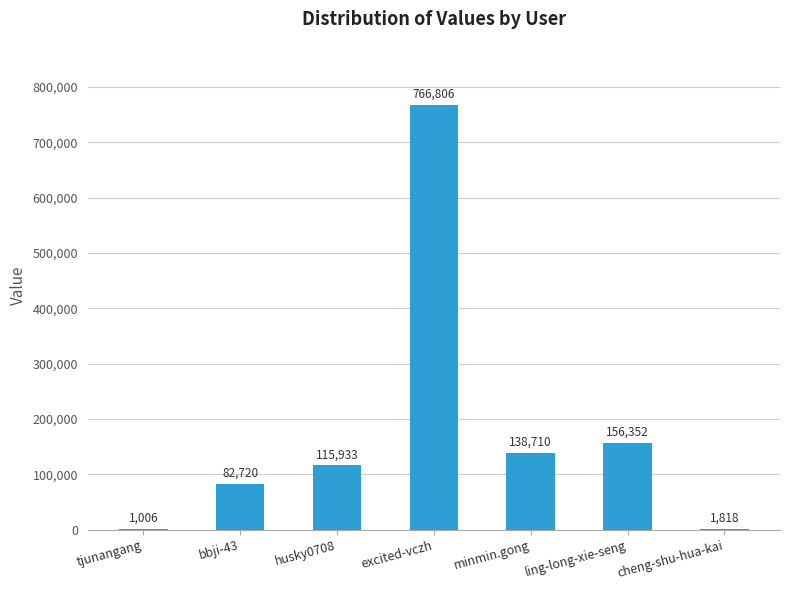

What is the maximum value shown in the chart?

766806